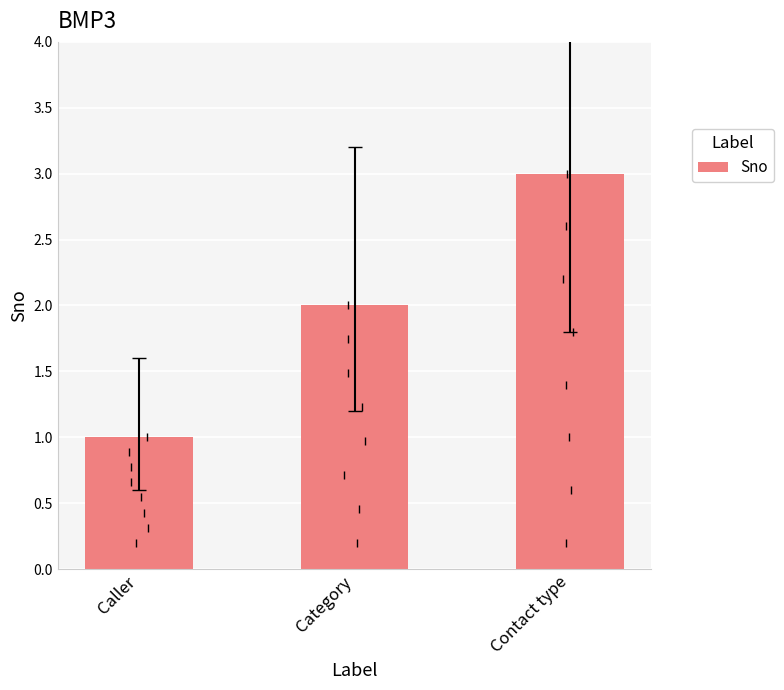

List the labels in order of value, smallest first.

Caller, Category, Contact type